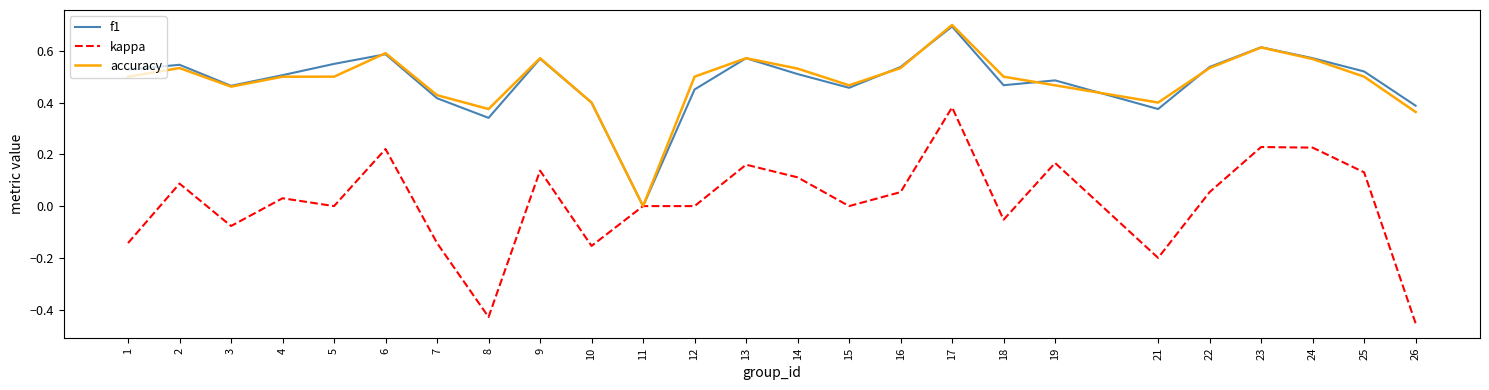

Which category has the highest value in the accuracy series?

17